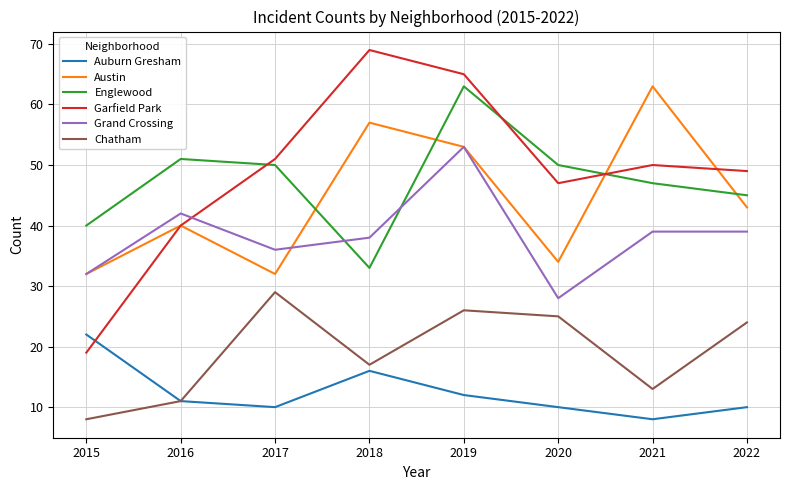

True or false: Austin and Chatham cross at least once.

False